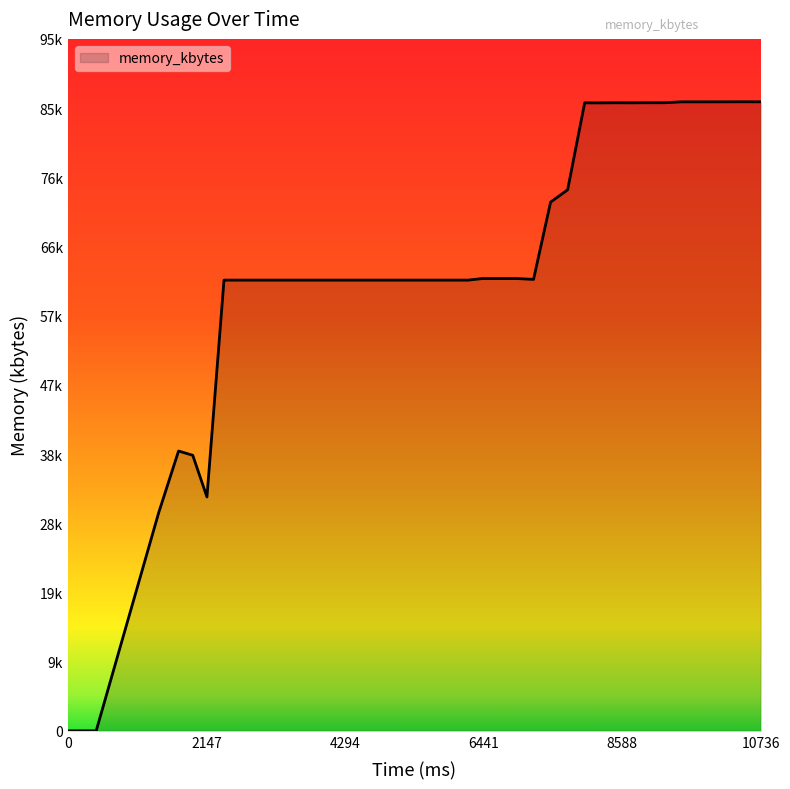

How many categories are shown in the chart?

40